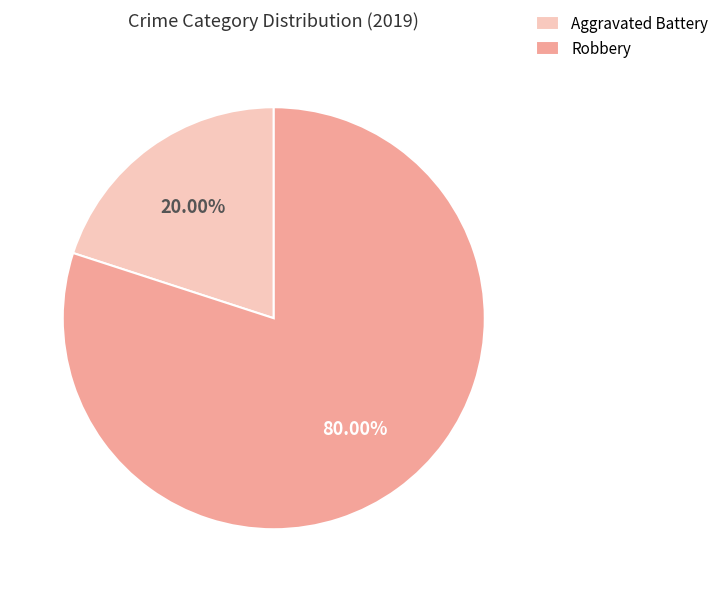

How many segments does this pie chart have?

2